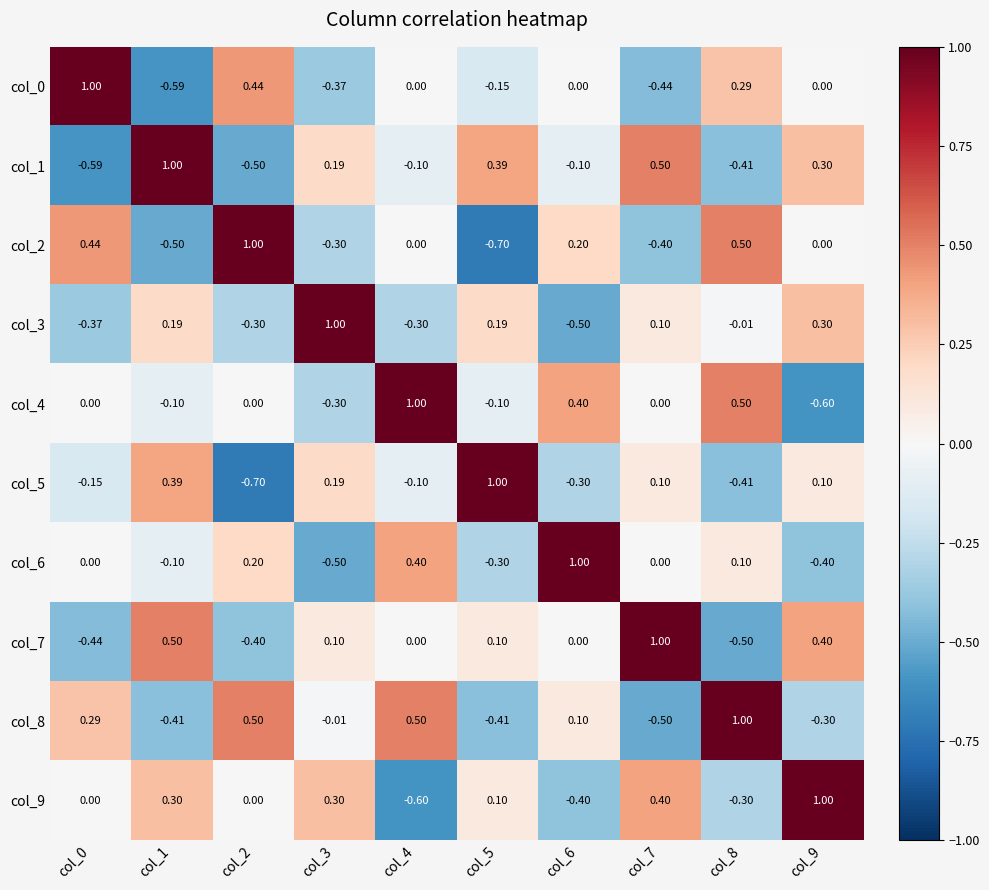

How many distinct data groups are displayed?

10